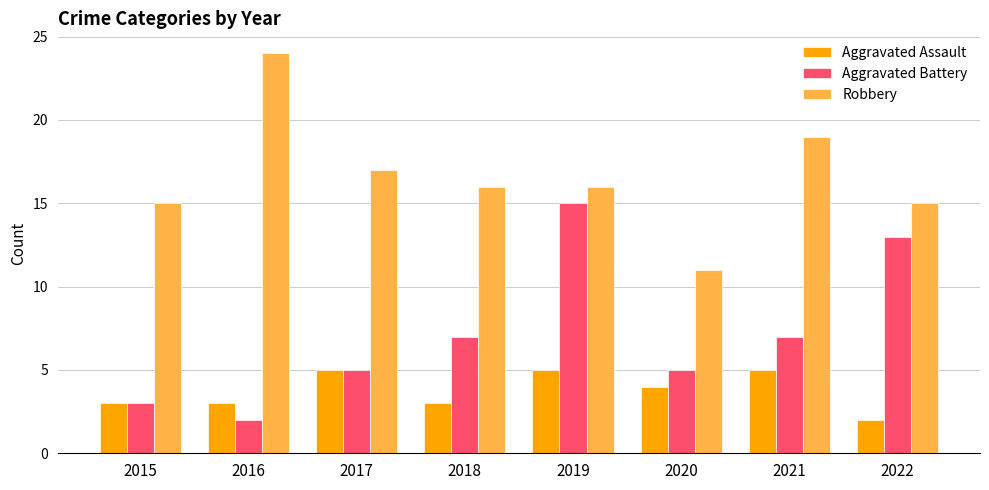

What value does the Aggravated Assault series have at 2017?

5